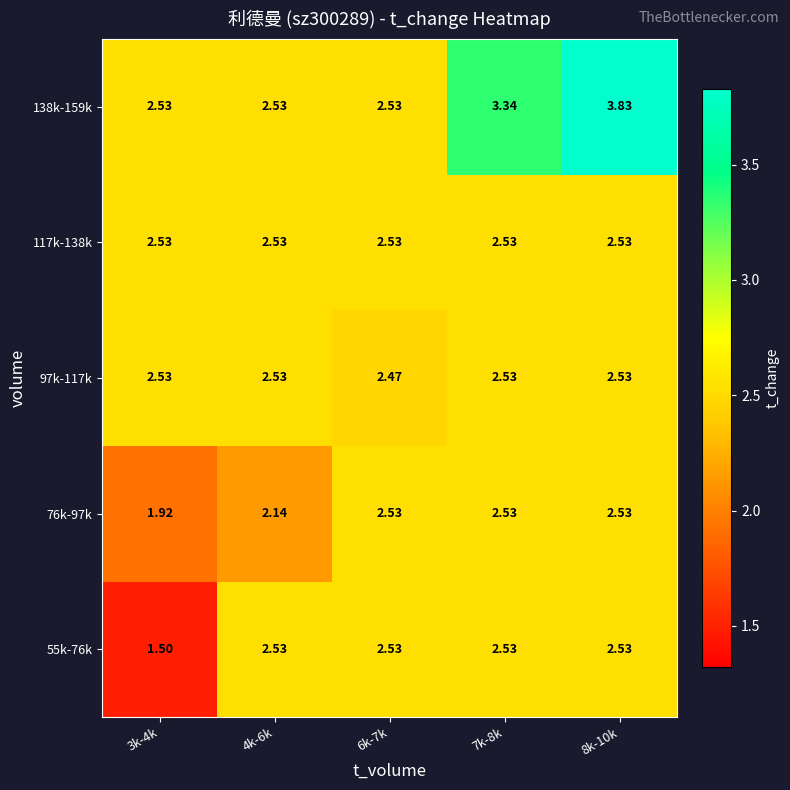

Which series has the largest total across all categories?

138k-159k